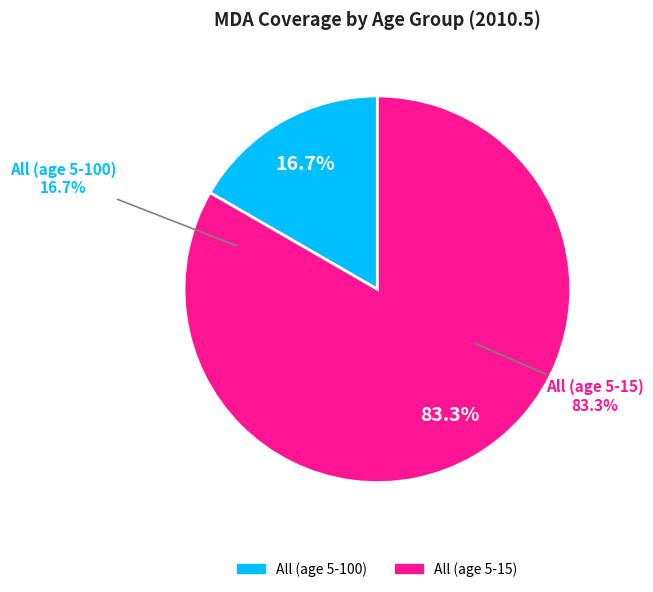

Which category has the smallest portion of the pie?

All (age 5-100)